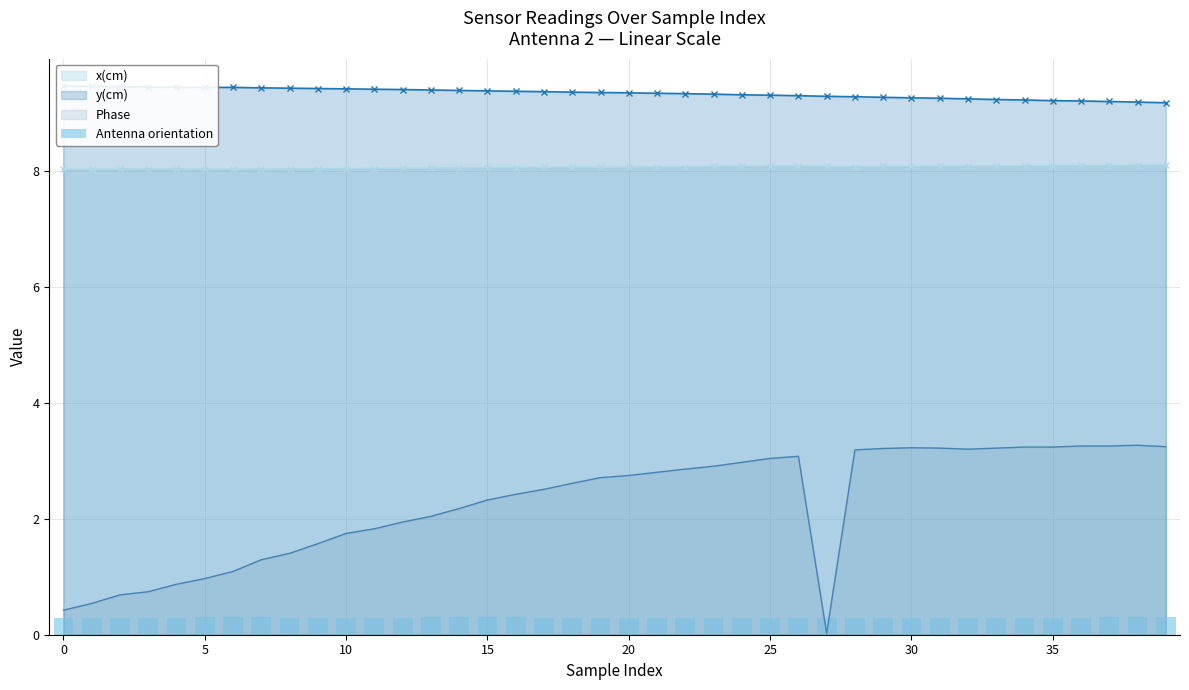

What is the value of the 26th bar from the left?

0.3